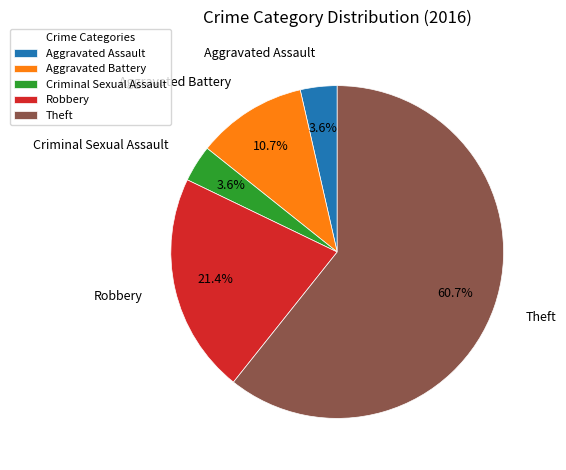

Which category accounts for the majority?

Theft